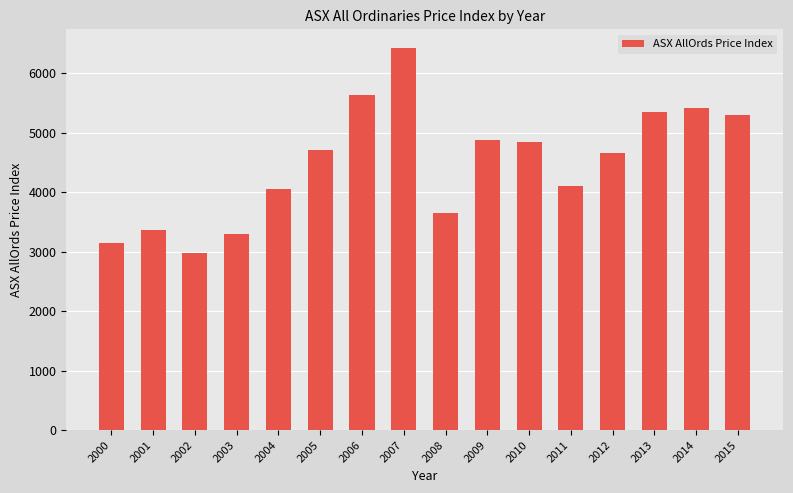

Are the bars horizontal?

No